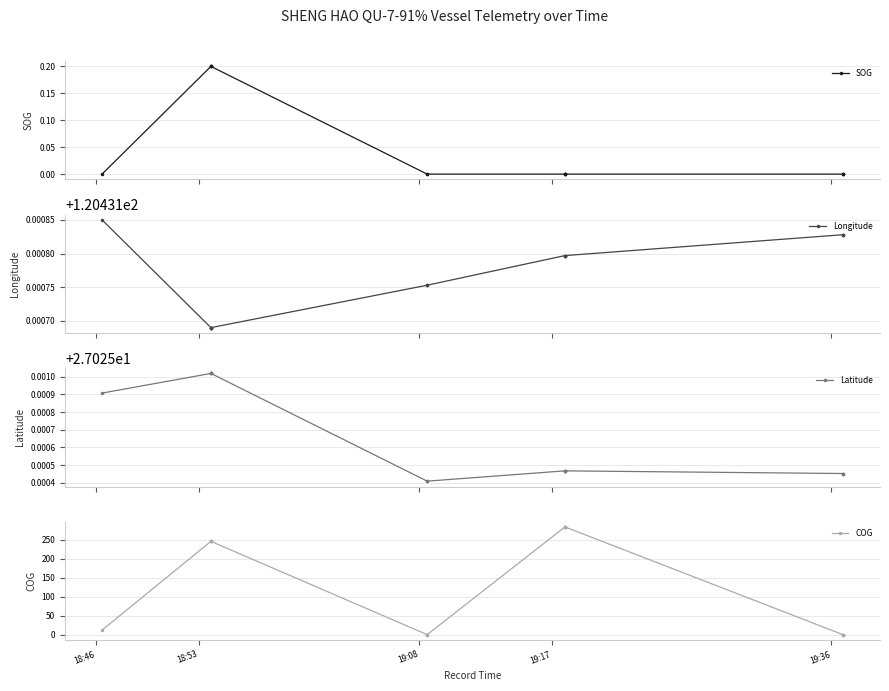

What is the label of the 1st point from the left?

18:46